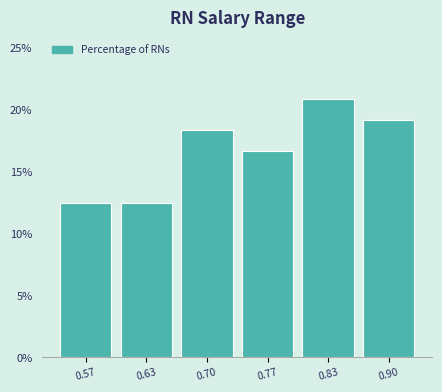

Reading right to left, what are all the values shown in this chart?

19.2	20.8	16.7	18.3	12.5	12.5